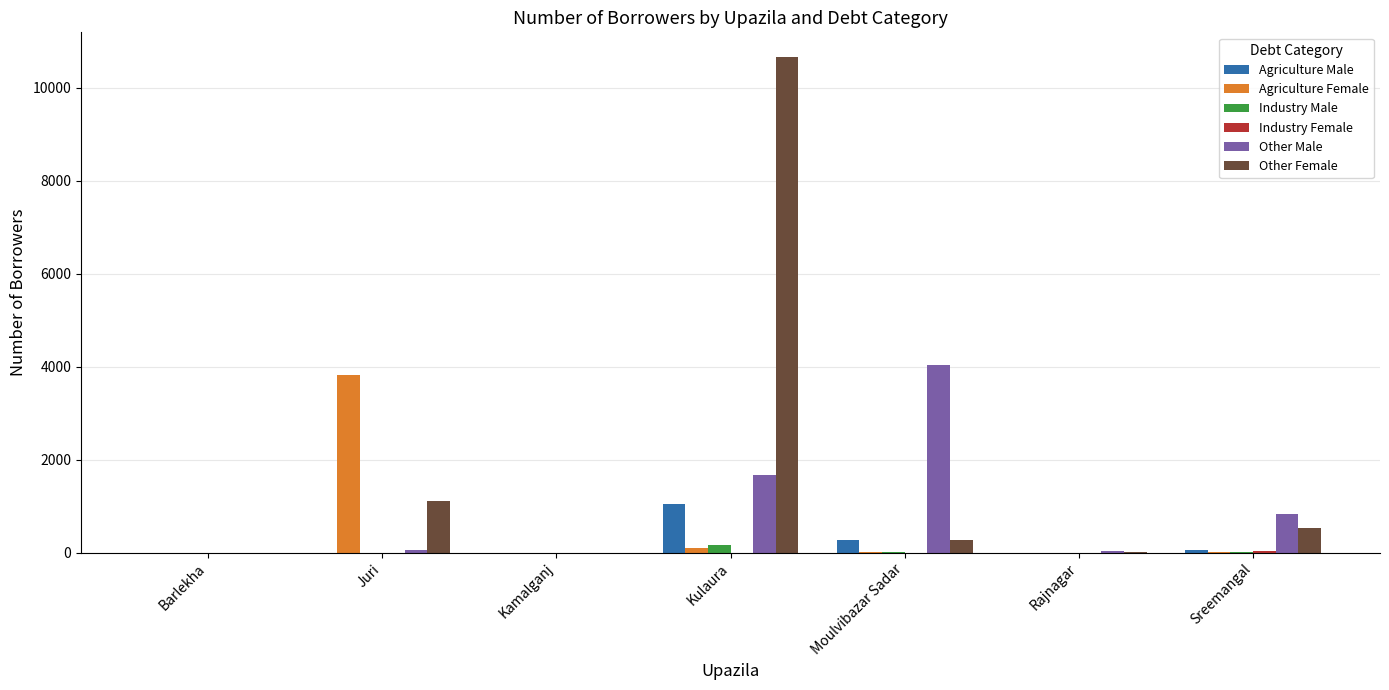

The value of Other Female at Barlekha is 0. True or false?

True